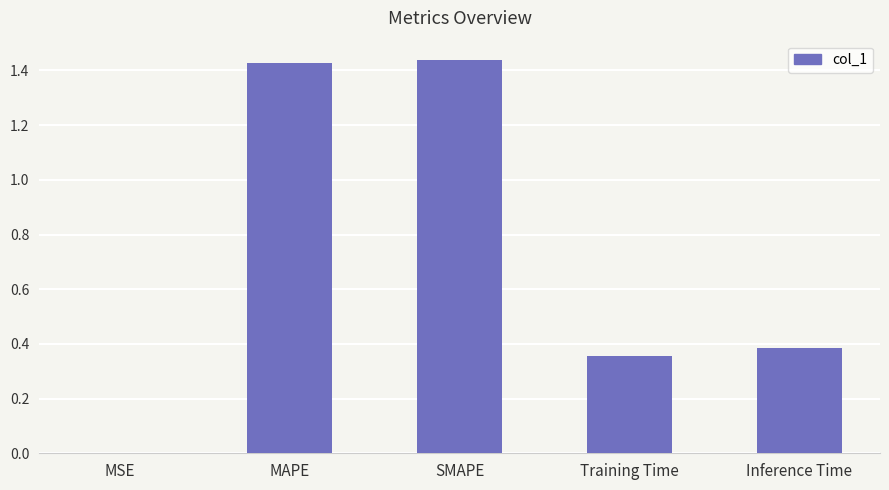

The chart shows a value of 0.0 at MSE. True or false?

True